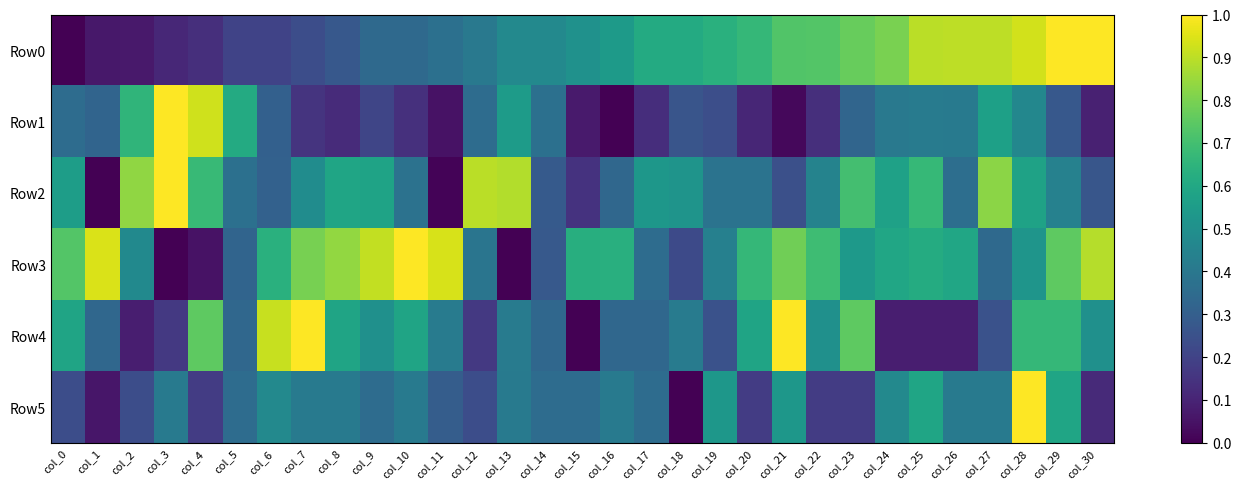

Rank the series by their maximum value, from lowest to highest.

Row0, Row1, Row2, Row3, Row4, Row5